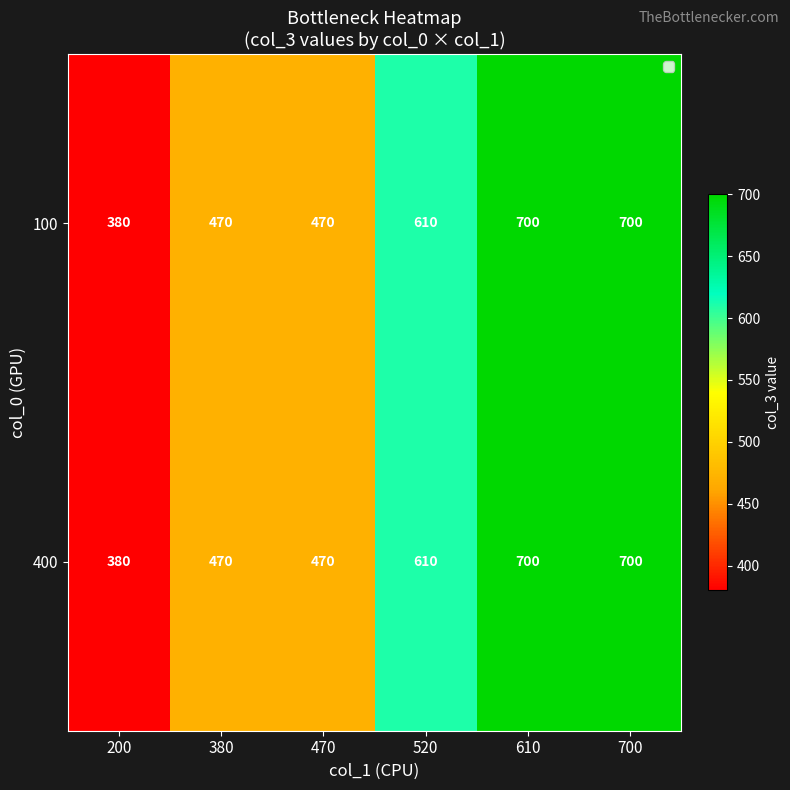

What value does the 100 series have at 200, to the nearest 5?

380